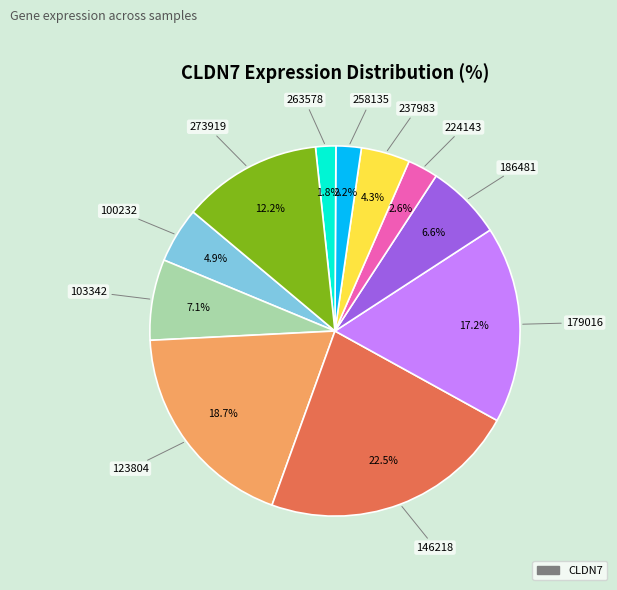

Does any single category account for the majority?

No